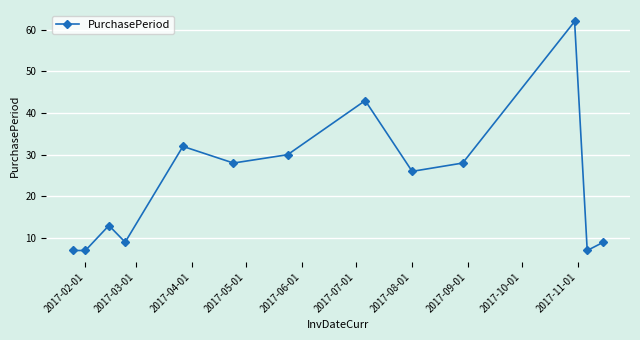

What is the value of the 13th point from the left?

9